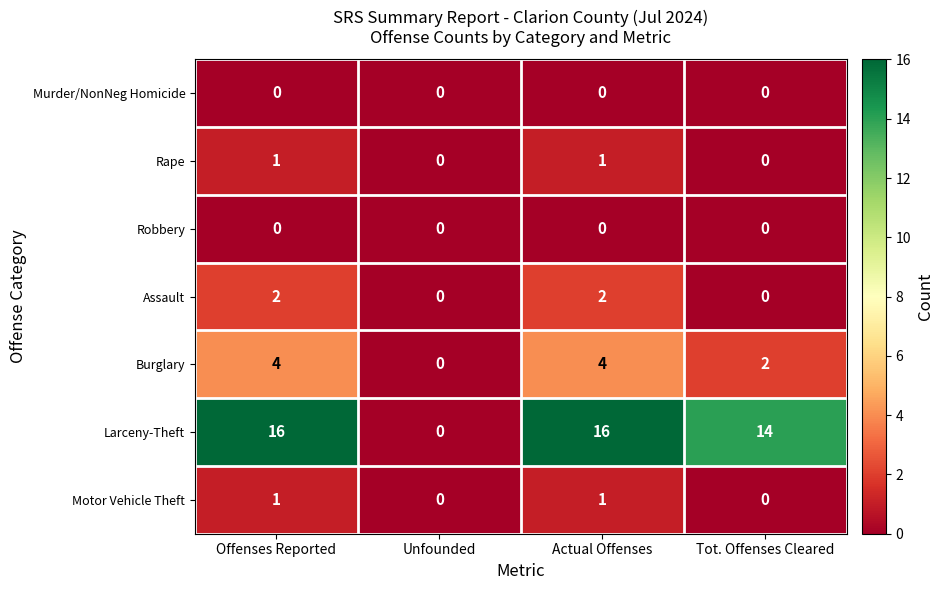

Reading left to right, extract all data points from this chart.

Murder/NonNeg Homicide: 0	0	0	0
Rape: 1	0	1	0
Robbery: 0	0	0	0
Assault: 2	0	2	0
Burglary: 4	0	4	2
Larceny-Theft: 16	0	16	14
Motor Vehicle Theft: 1	0	1	0